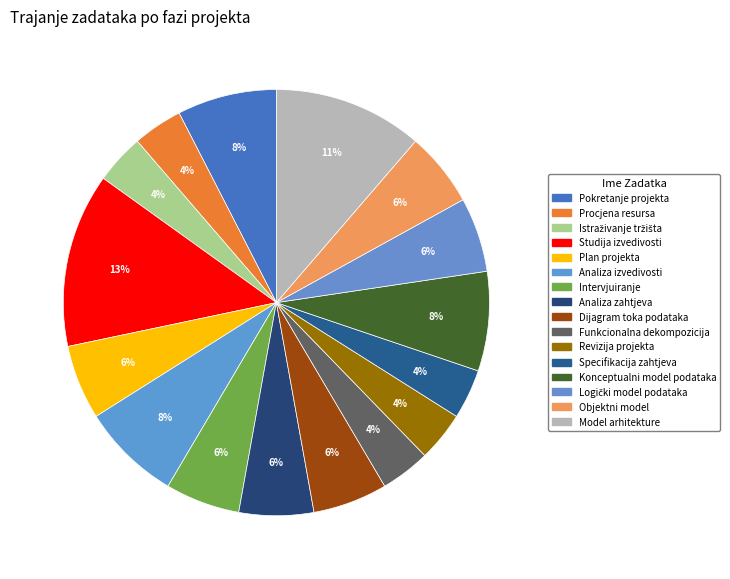

Count the number of slices in the pie.

16